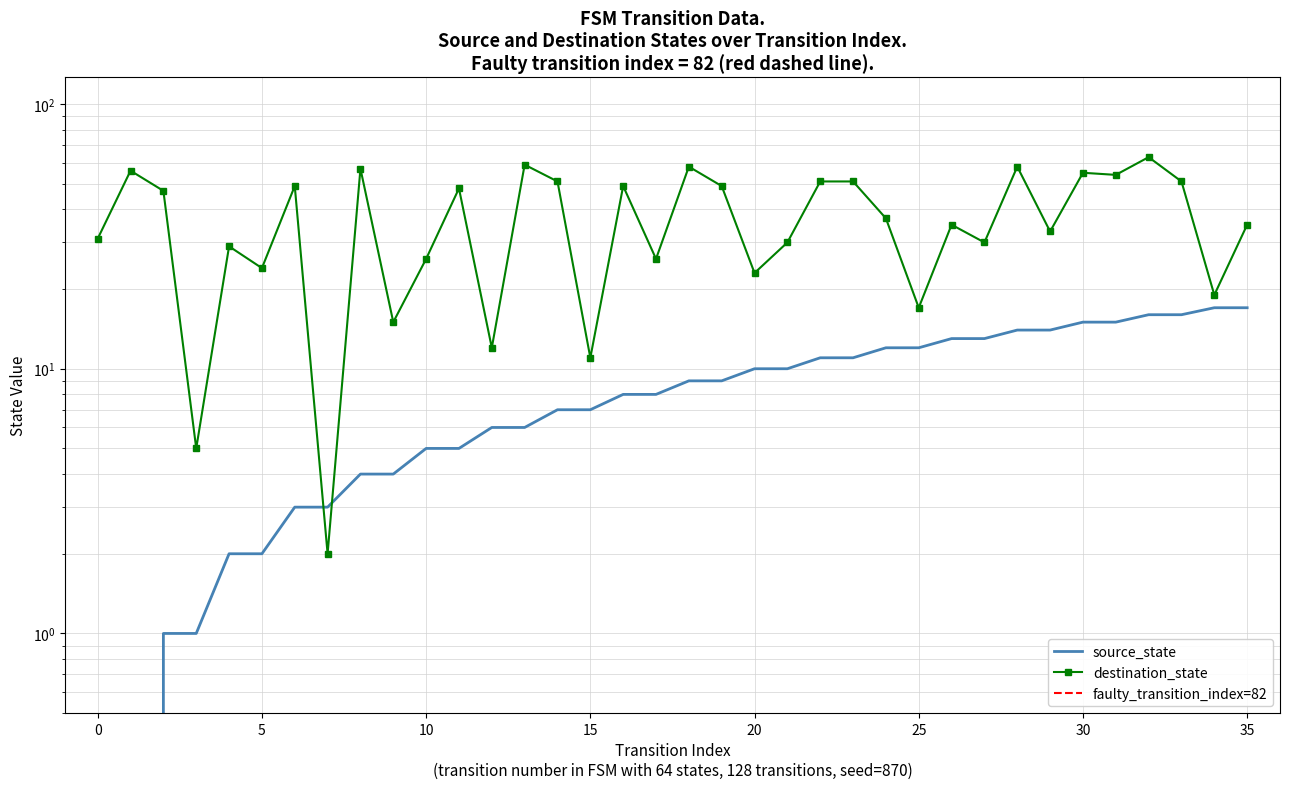

What is the total value across all series at 31?

69